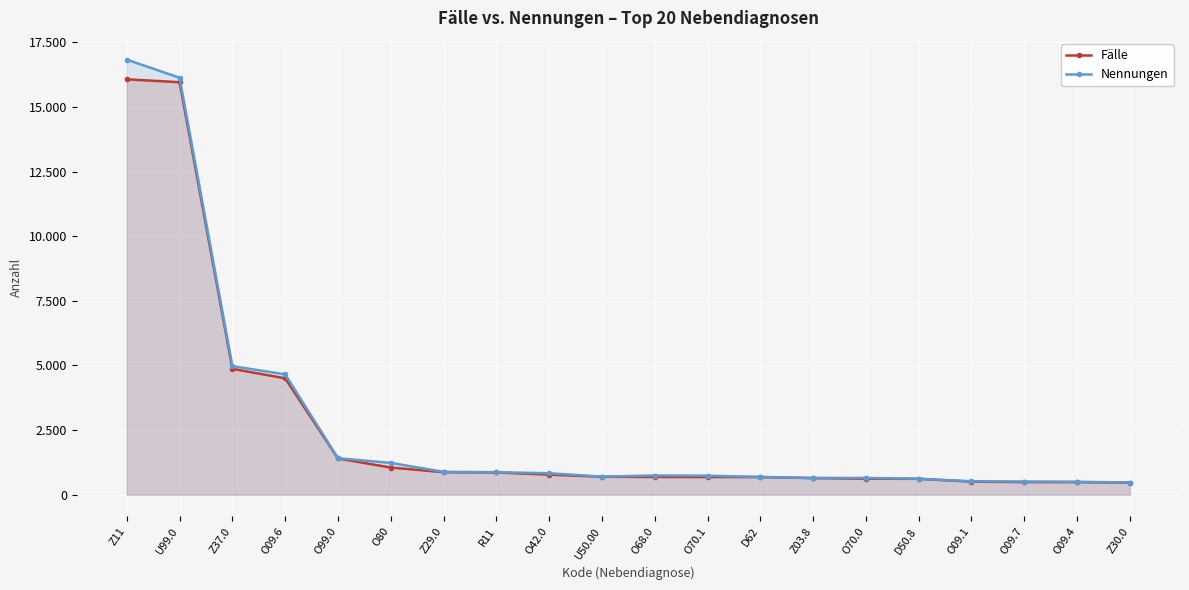

How many series are shown in this chart?

2